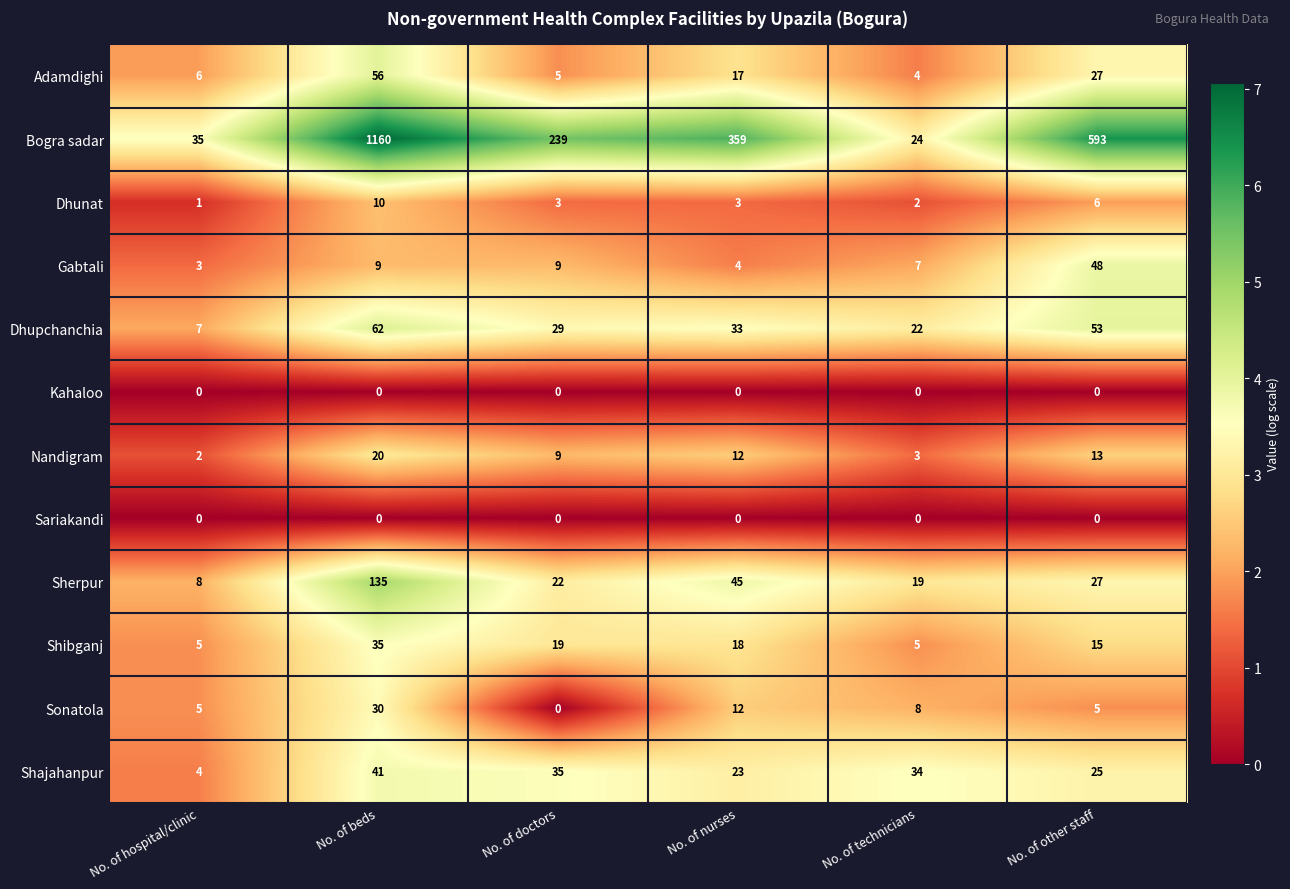

What is the difference between the maximum and second lowest values in the Gabtali series?

44